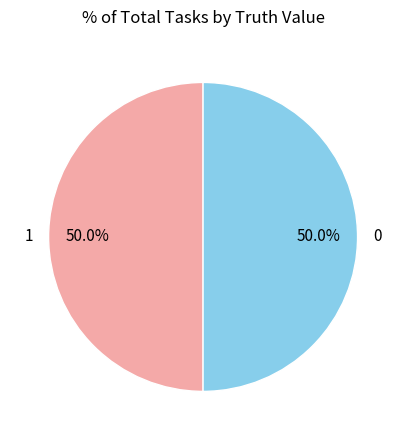

How many segments does this pie chart have?

2